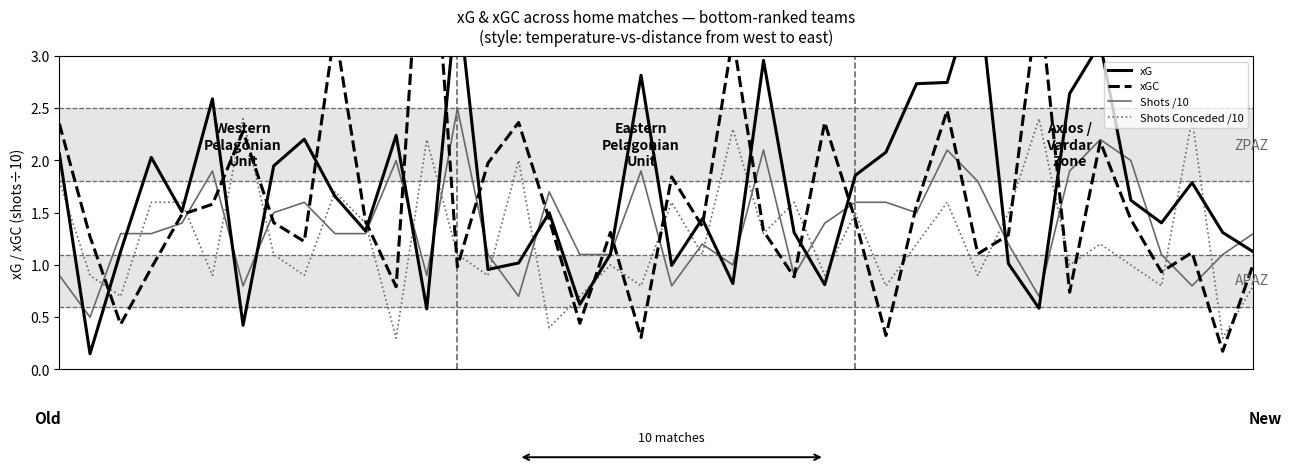

What is the value of the xG point at the 21st from the left?

1.0